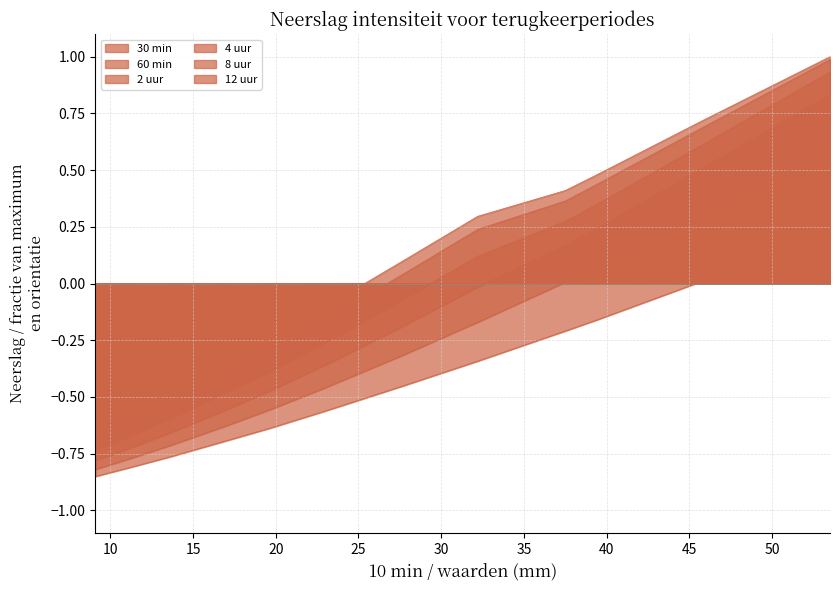

Rank the series at 0.5 jaar from lowest to highest value.

30 min, 60 min, 2 uur, 4 uur, 8 uur, 12 uur